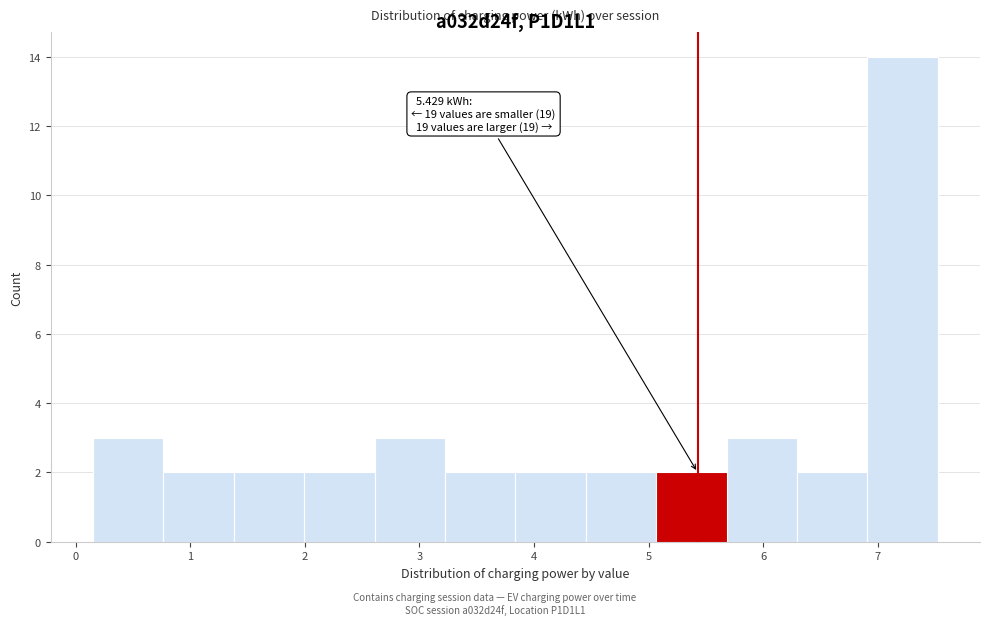

Which range on the x-axis has the tallest bar?

6.9 to 7.5